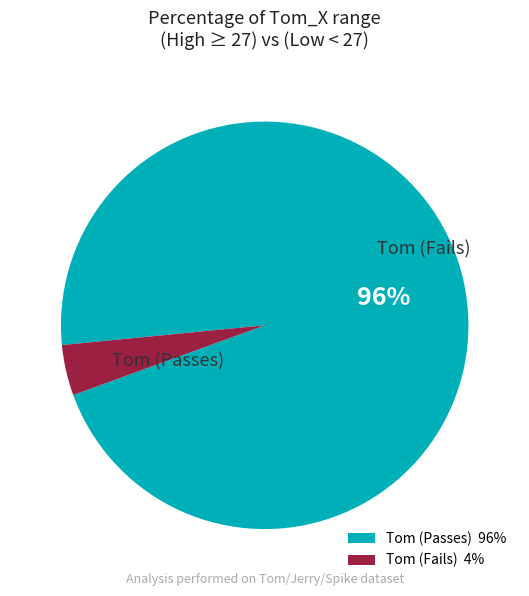

Combined, do Tom (Fails) 4% and Tom (Passes) 96% account for over 50%?

Yes